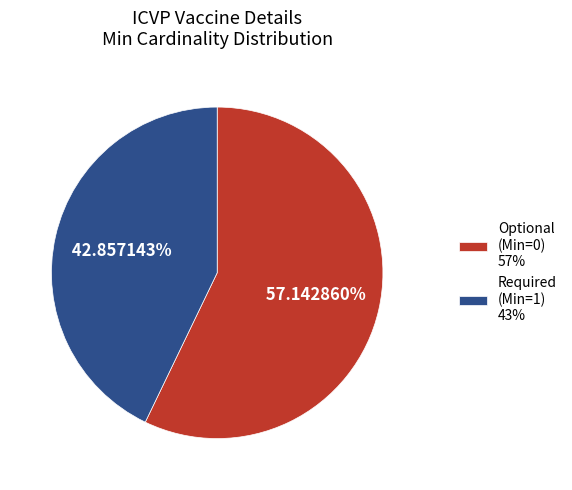

Does any single category account for the majority?

Yes